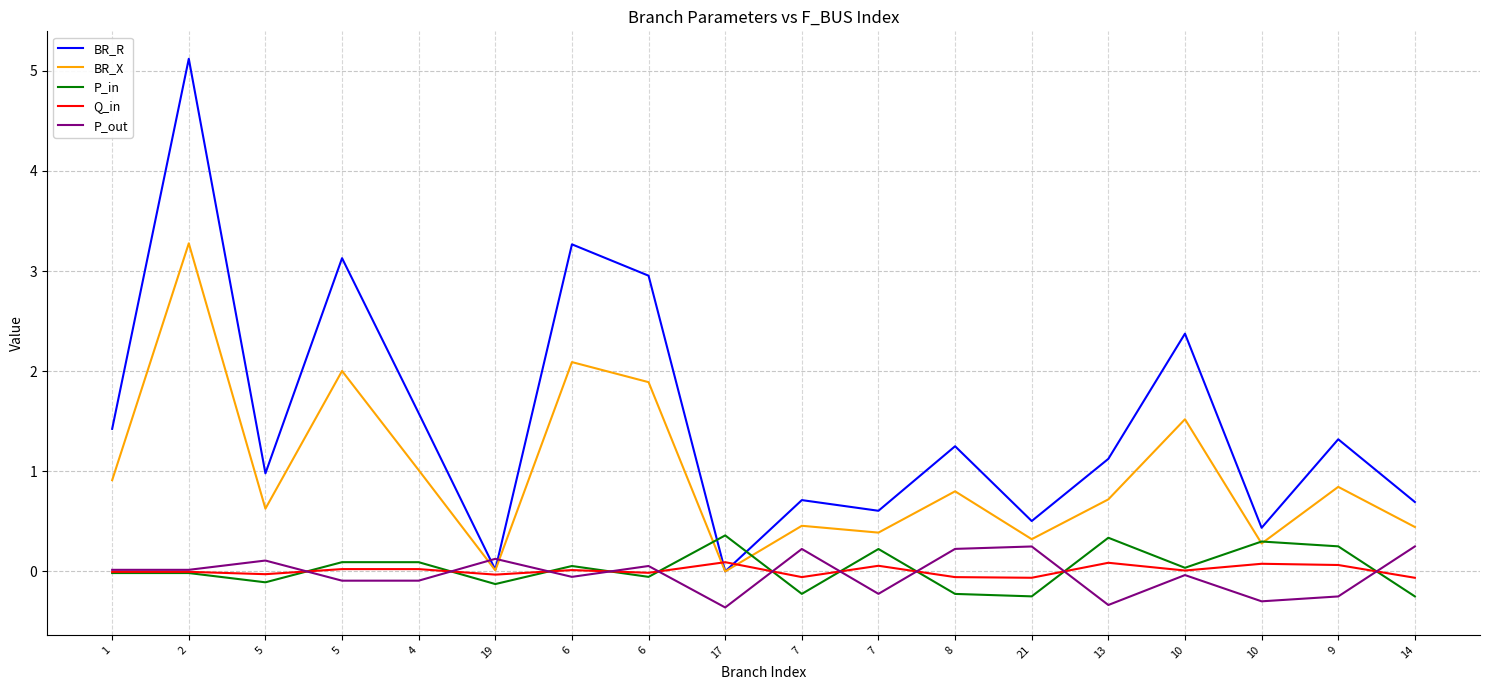

What is the sum of all Q_in values?

0.1